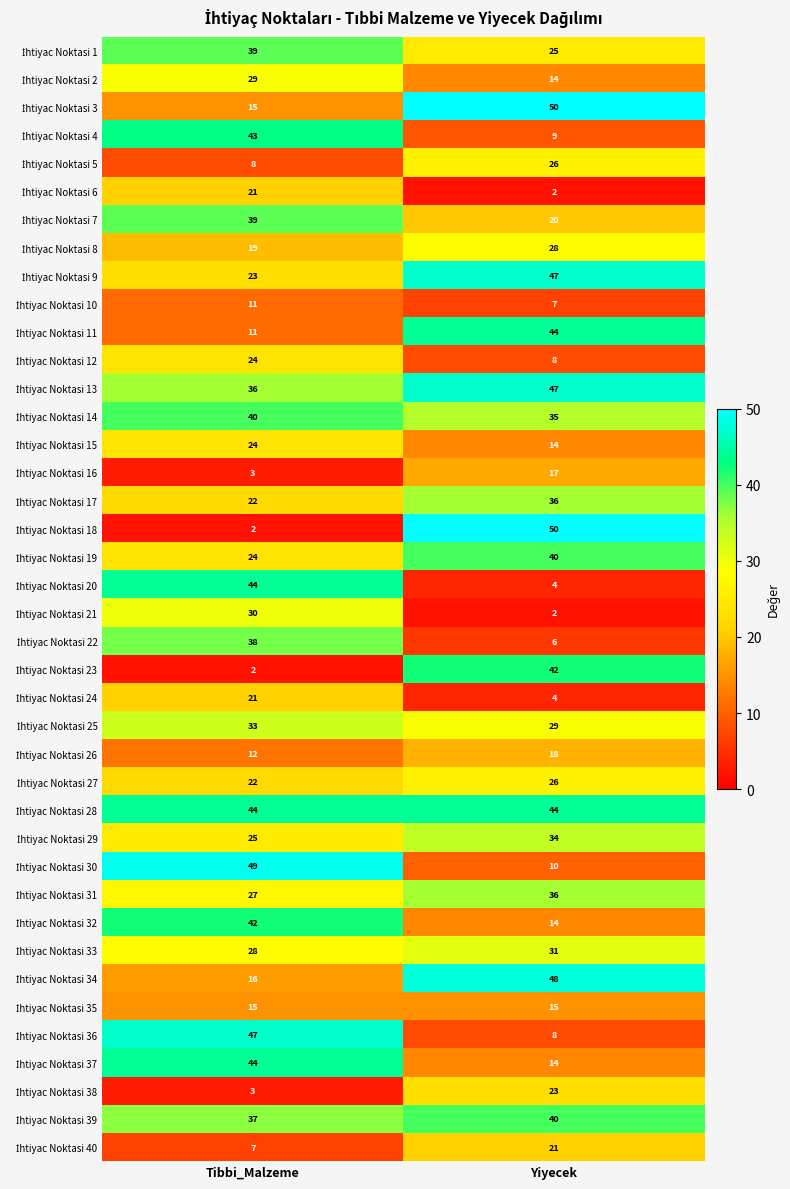

Which category has the highest value across all series?

Yiyecek